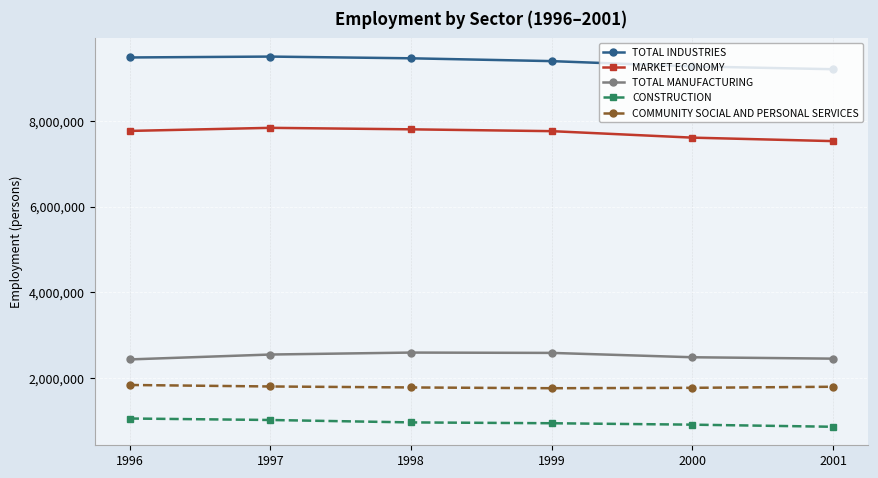

Is this an area chart (filled region under the line)?

No